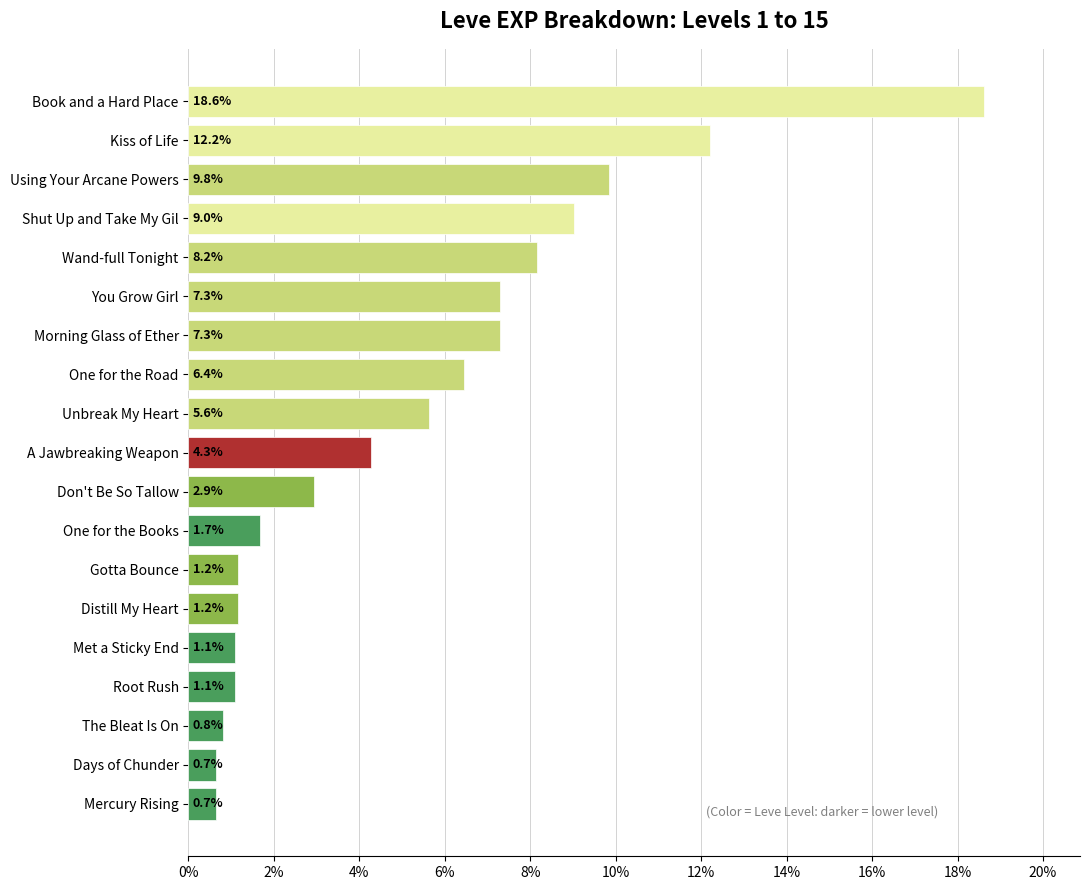

Between Book and a Hard Place and Distill My Heart, which is larger?

Book and a Hard Place